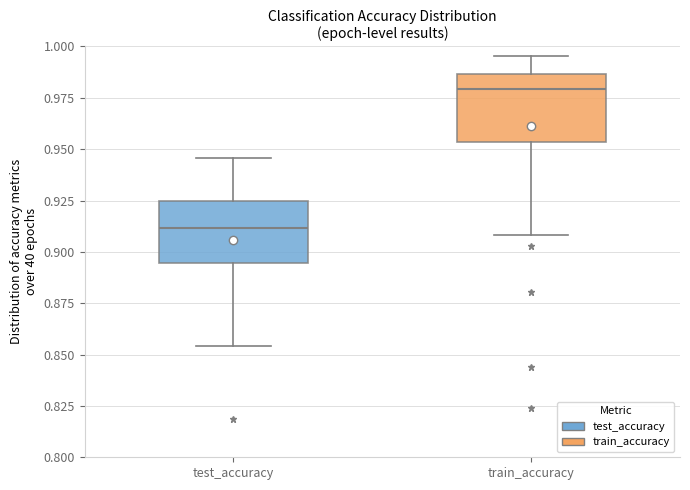

Which box's median line is the lowest?

test_accuracy